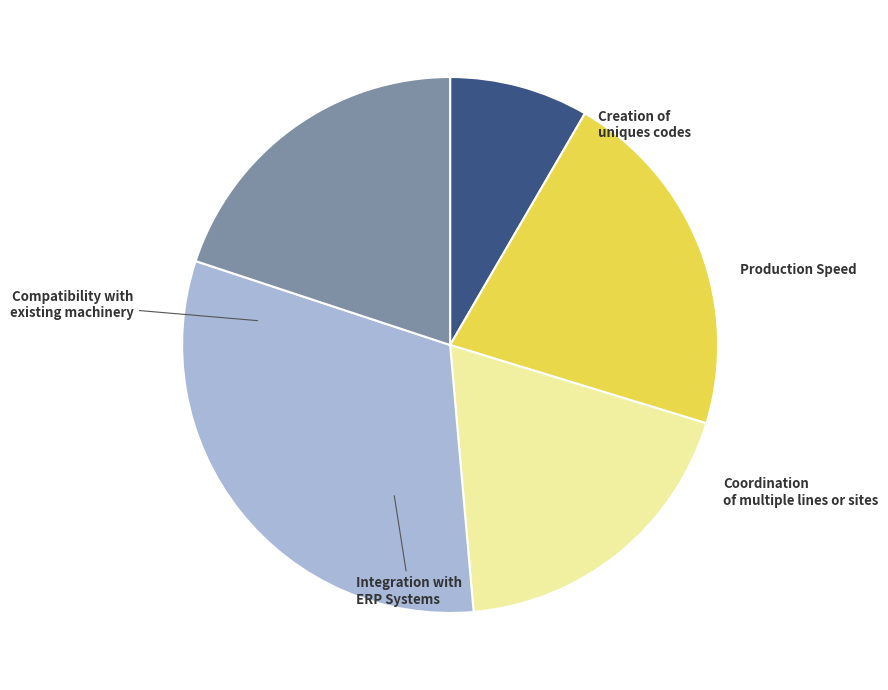

Combined, do Creation of uniques codes and Integration with ERP Systems account for over 50%?

No